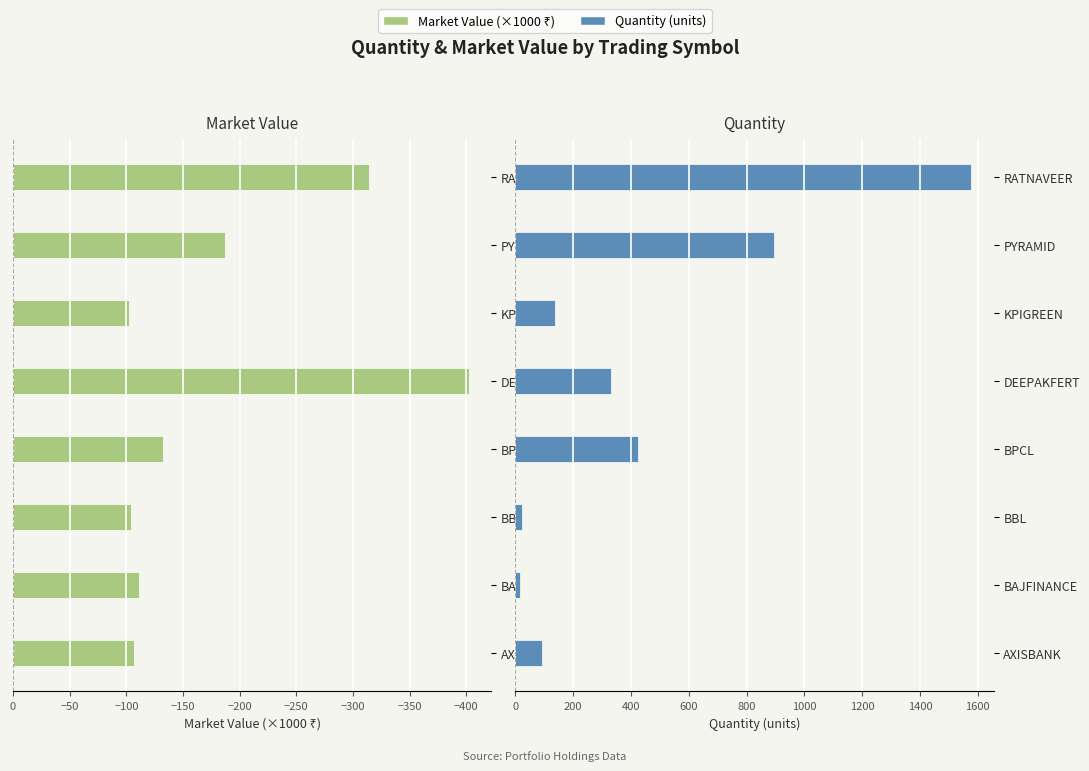

How many distinct data groups are displayed?

2